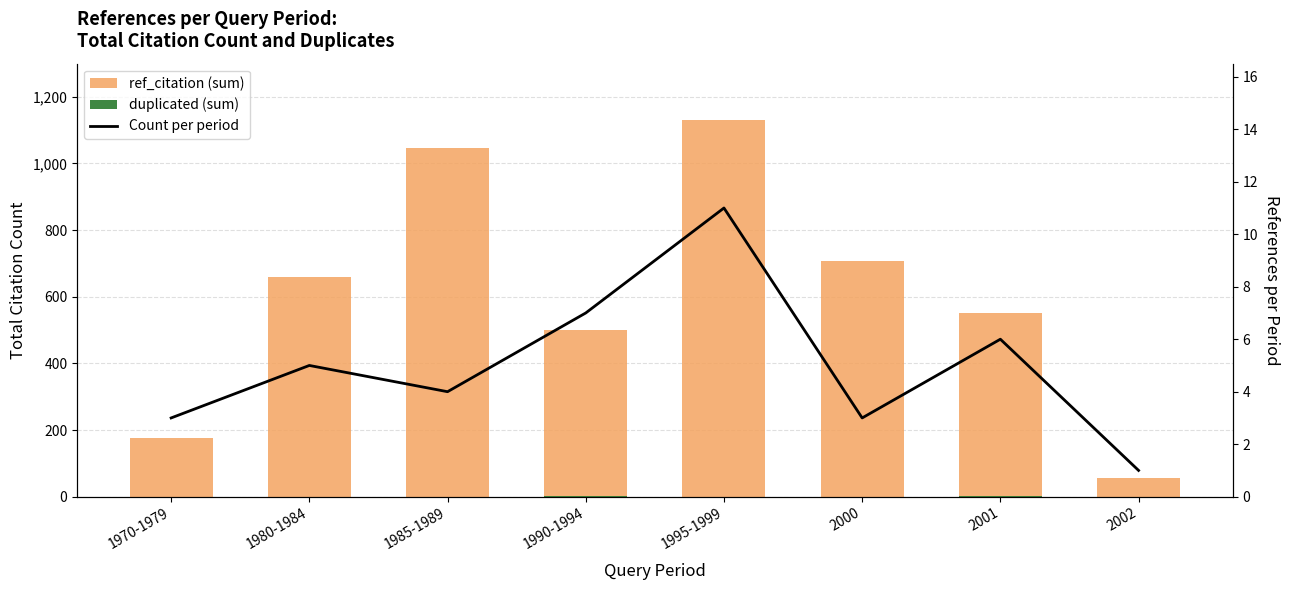

What is the label of the 7th bar from the right?

1980-1984